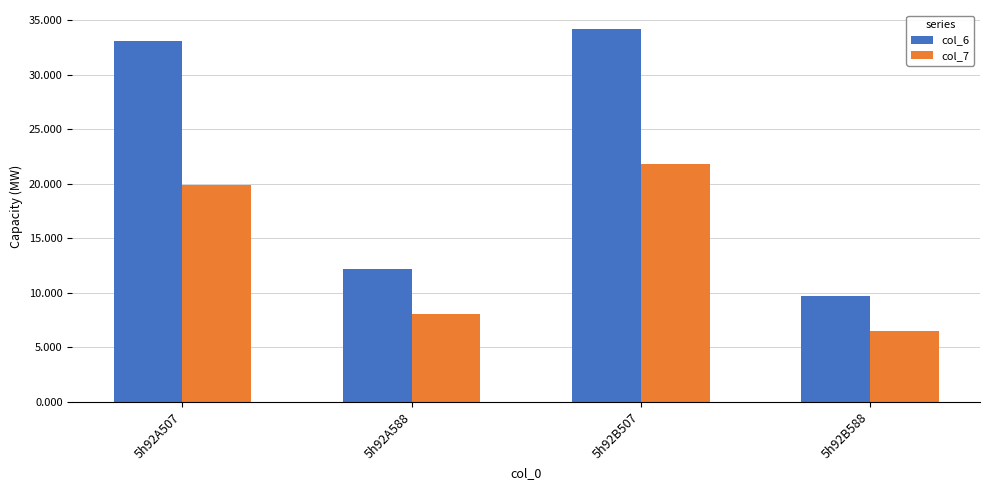

How many groups of bars are there?

4